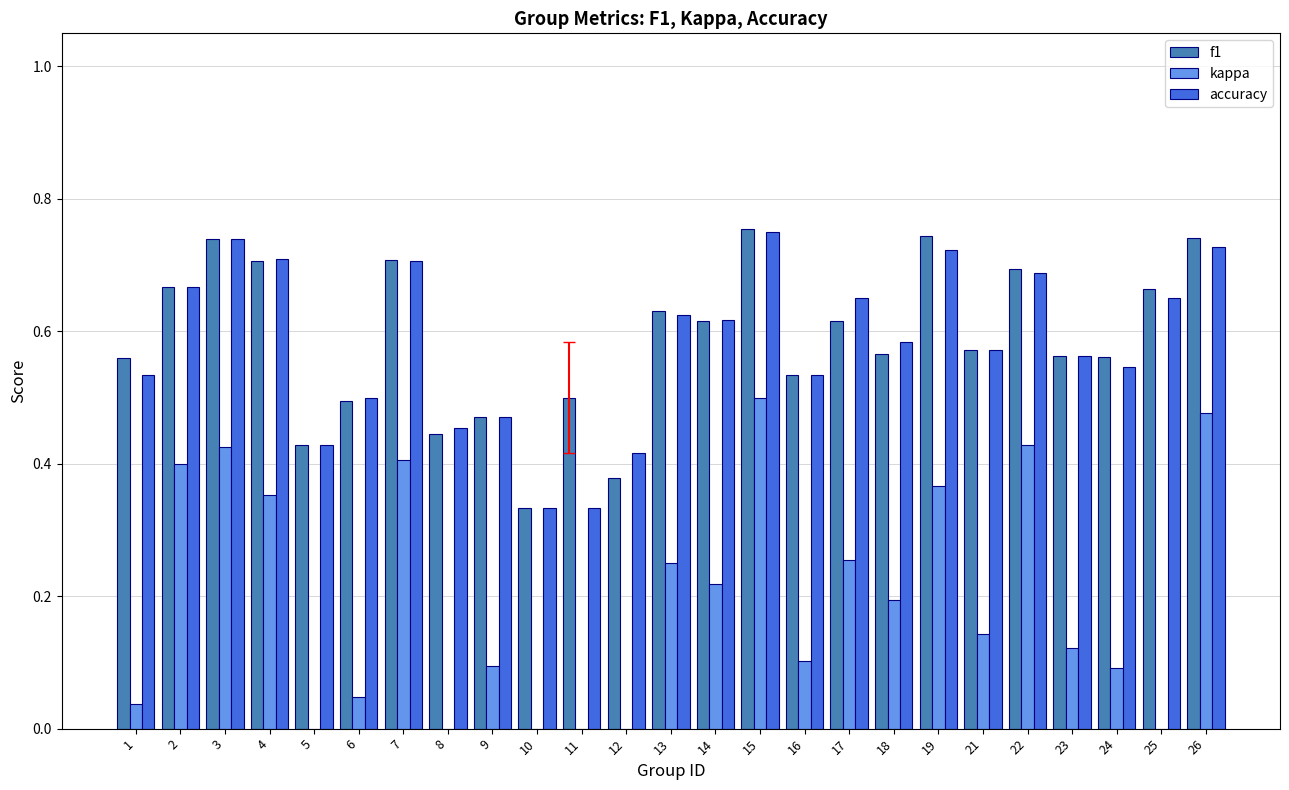

Is it true that f1 equals 0.5 at 9?

True